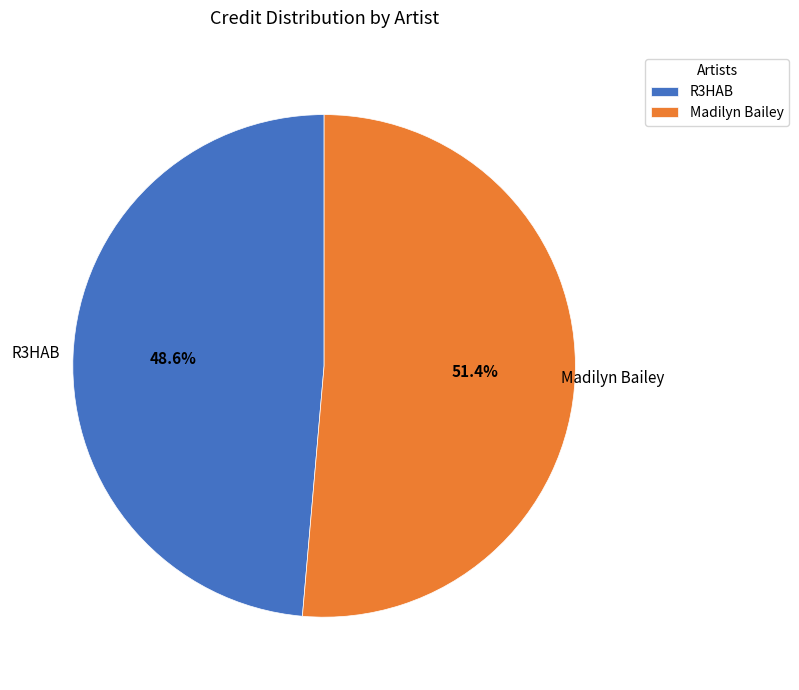

True or false: Madilyn Bailey accounts for 51% of the total.

True